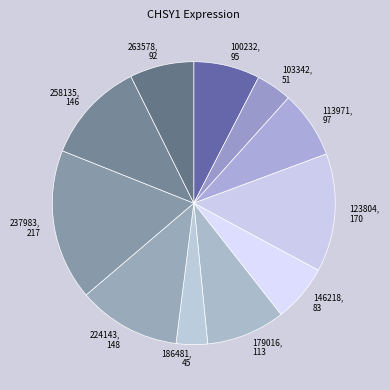

Is it true that 224143, 148 is 26% of the pie?

False